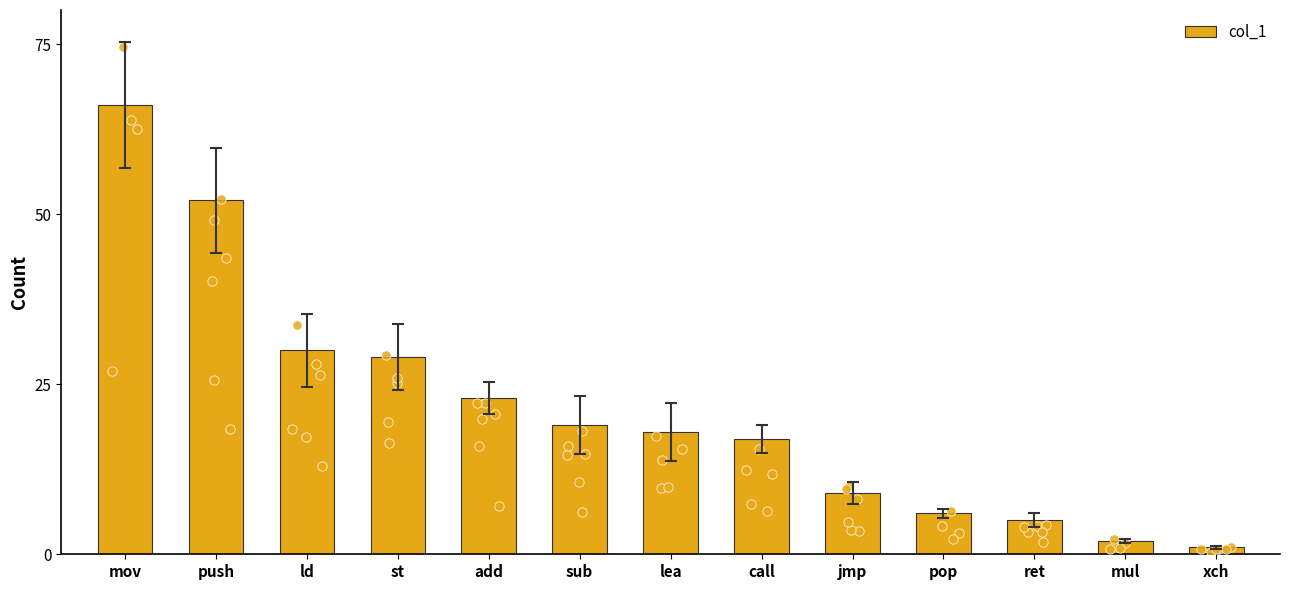

Which has a higher value, ld or call?

ld